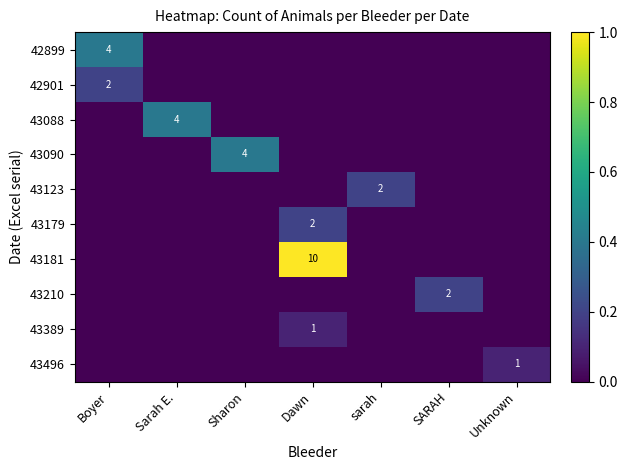

The value of 42901 at Dawn is 0.0. True or false?

True